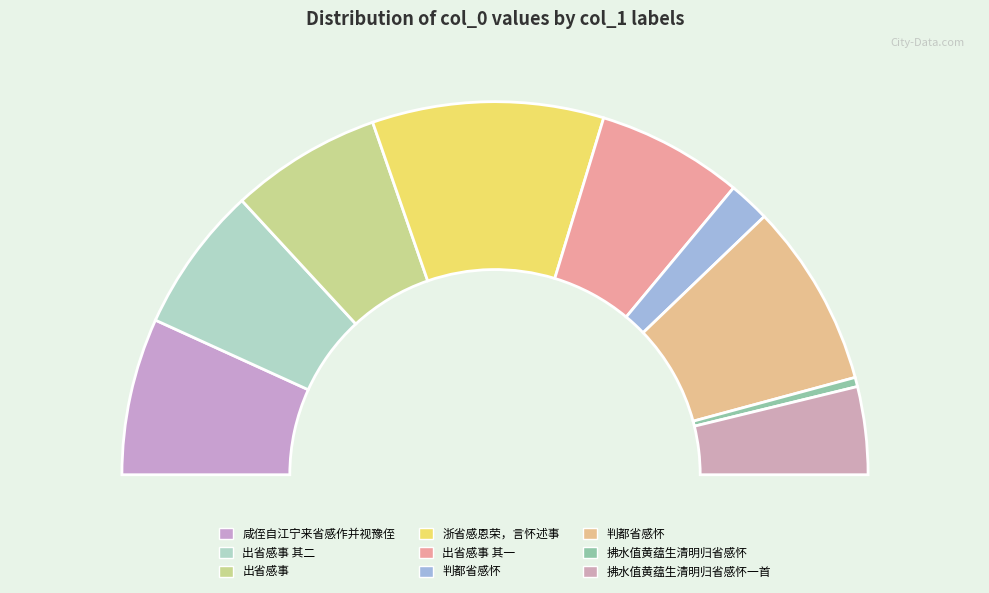

To the nearest percent, what is the combined percentage of 拂水值黄蕴生清明归省感怀一首 and 判都省感怀?

11%